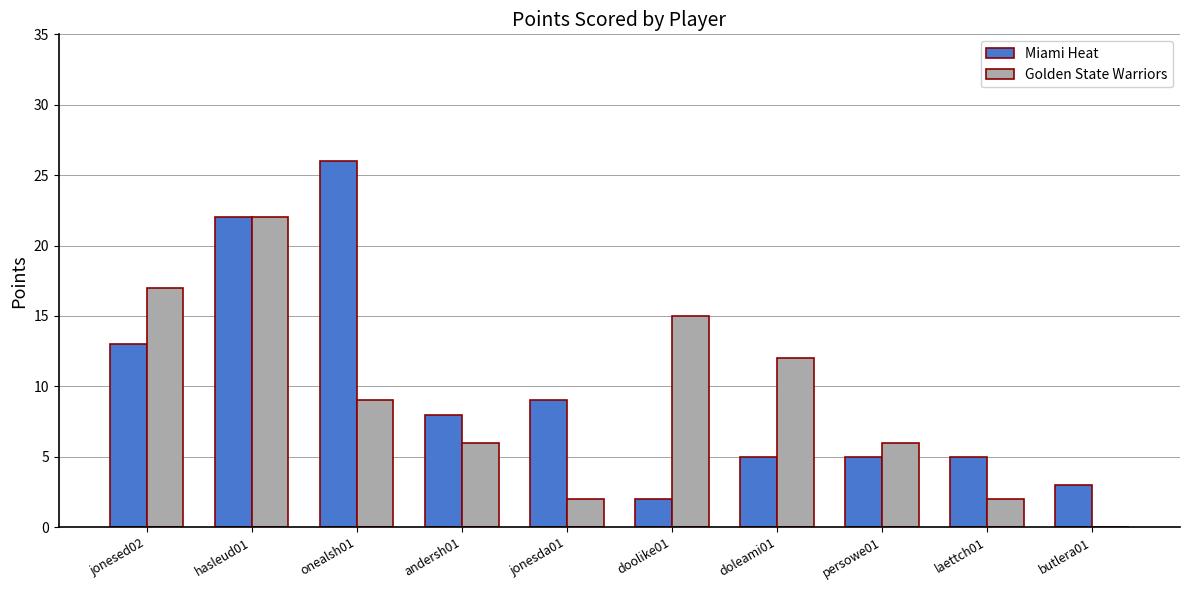

The value of Miami Heat at jonesed02 is 13. True or false?

True